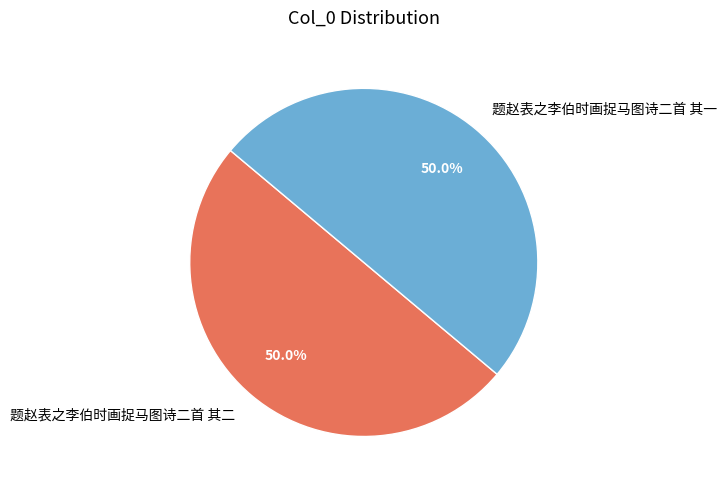

Is the sum of 题赵表之李伯时画捉马图诗二首 其二 and 题赵表之李伯时画捉马图诗二首 其一 greater than half?

Yes